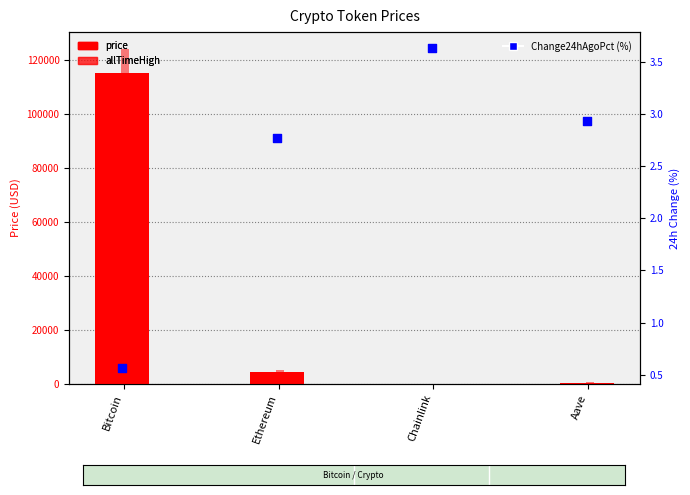

Which series has the largest total across all categories?

allTimeHigh